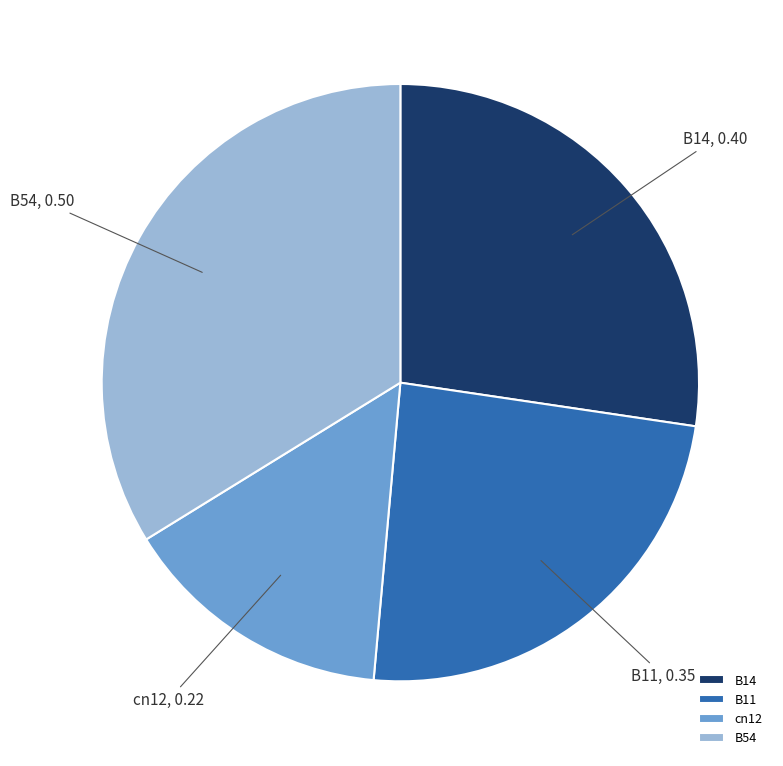

What is the ratio of the value at B14 to the value at B54?

0.8